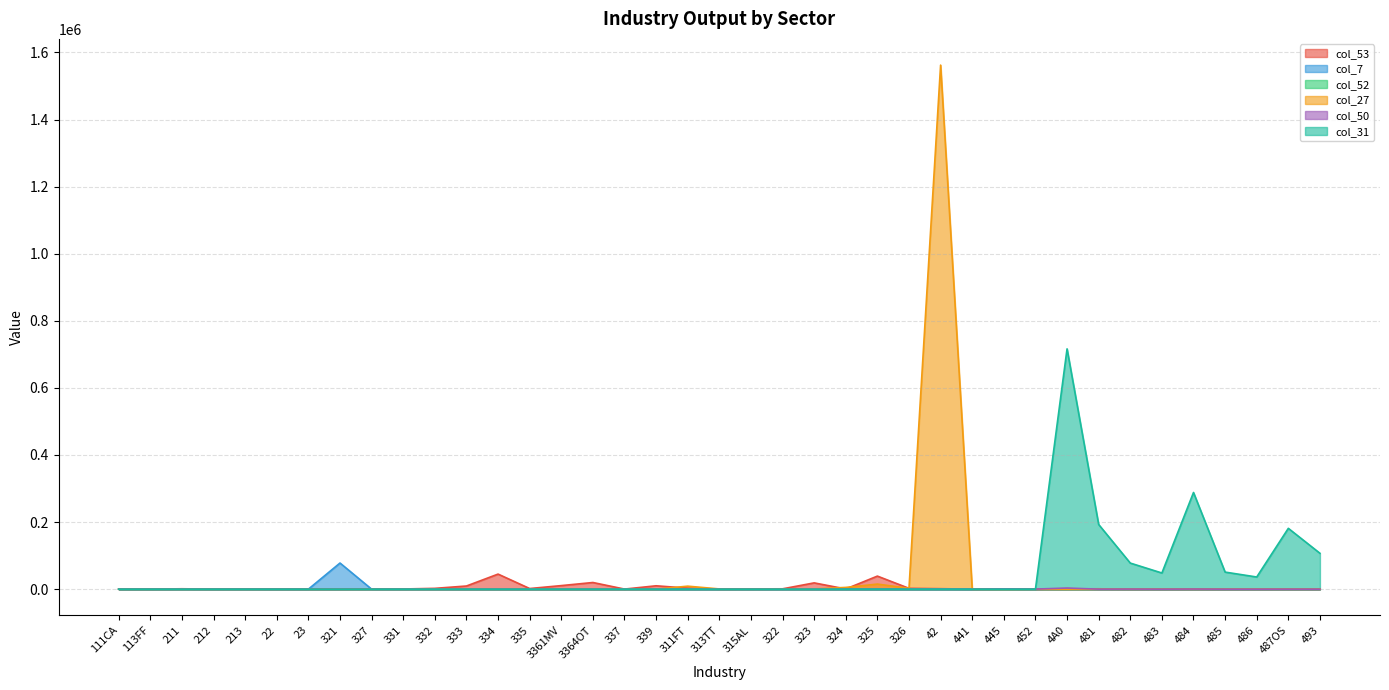

True or false: col_27 and col_31 cross at least once.

False